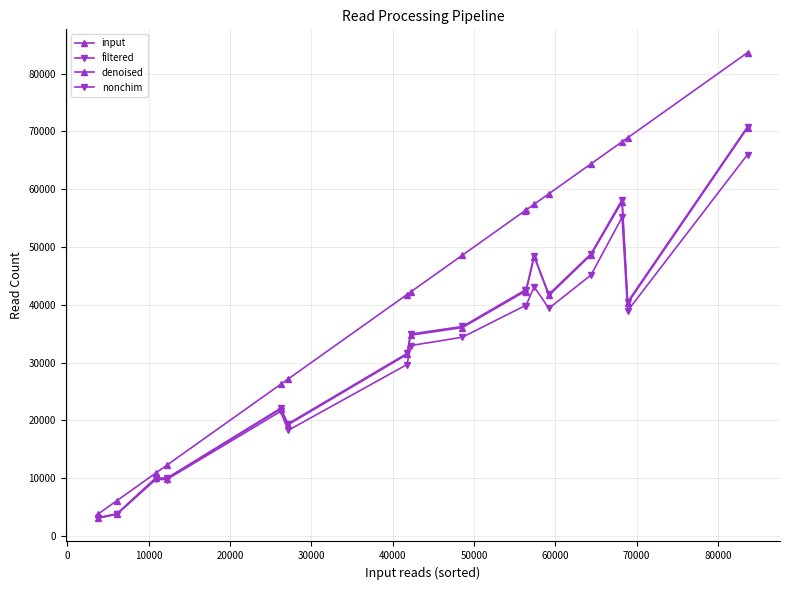

Count the number of categories in the chart.

17